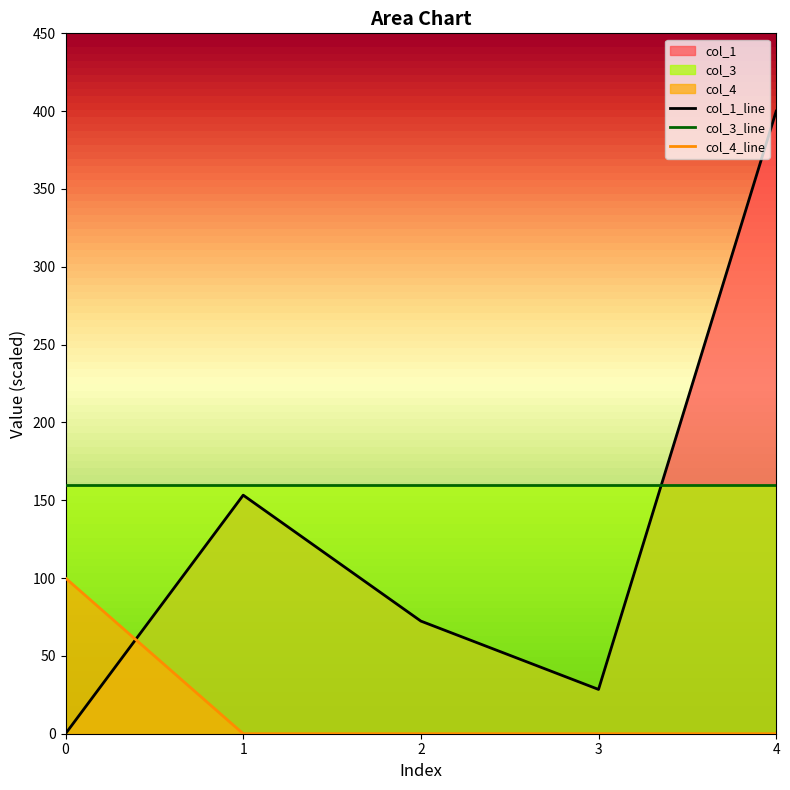

Where do col_1 and col_4 first cross each other?

0 and 1